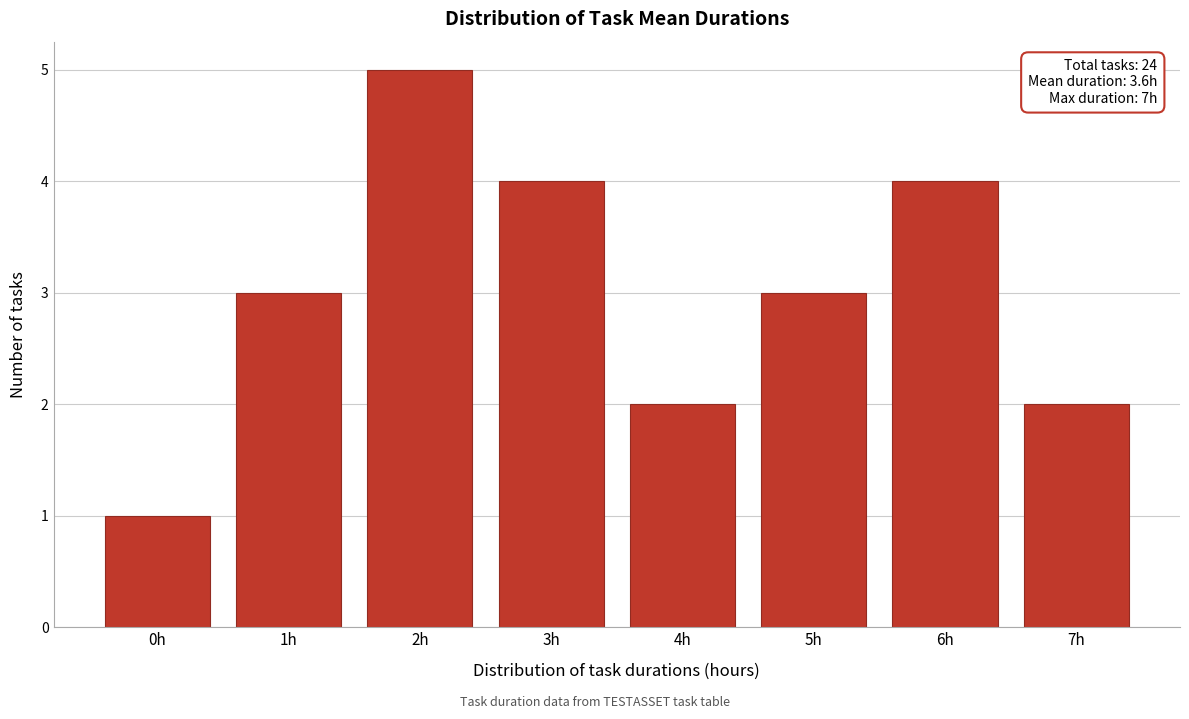

Reading left to right, what are all the values shown in this chart?

0h=1	1h=3	2h=5	3h=4	4h=2	5h=3	6h=4	7h=2